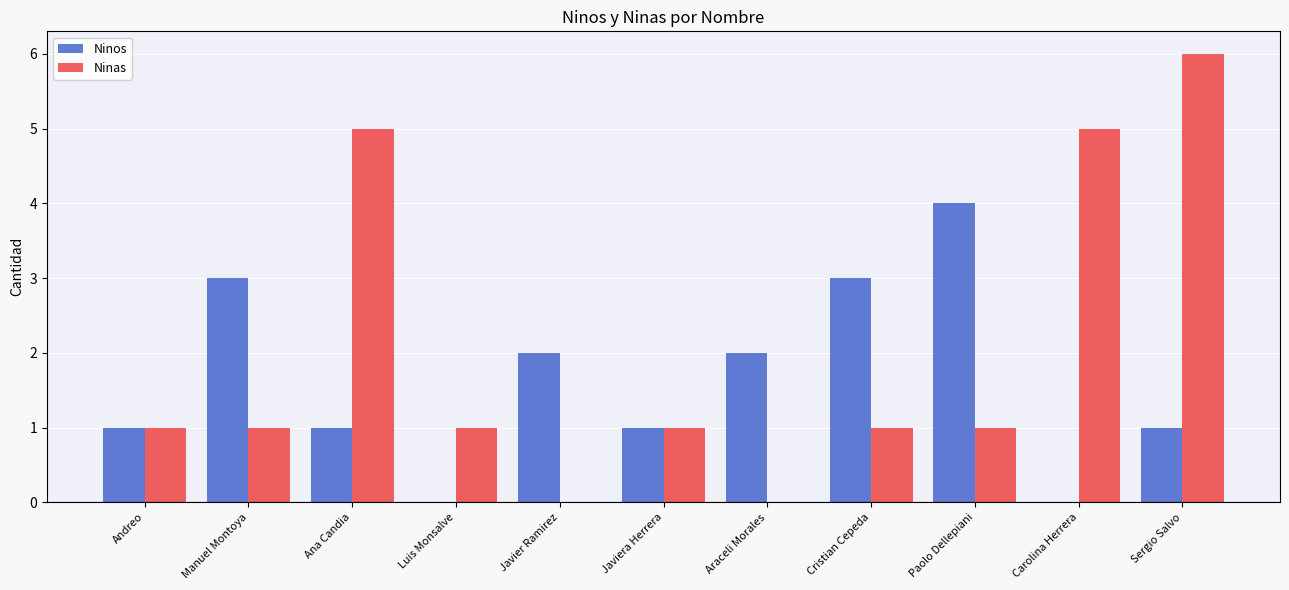

Which series has the widest spread of values?

Ninas